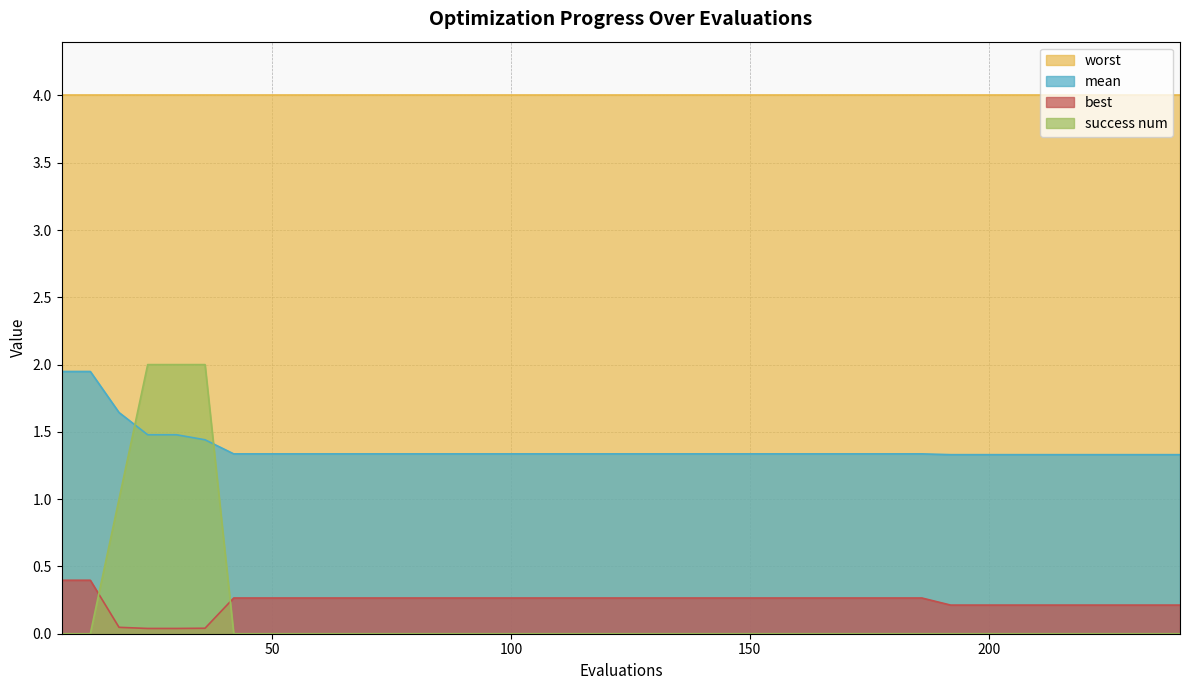

List the labels in order of success num value, largest first.

24, 30, 36, 18, 6, 12, 42, 48, 54, 60, 66, 72, 78, 84, 90, 96, 102, 108, 114, 120, 126, 132, 138, 144, 150, 156, 162, 168, 174, 180, 186, 192, 198, 204, 210, 216, 222, 228, 234, 240